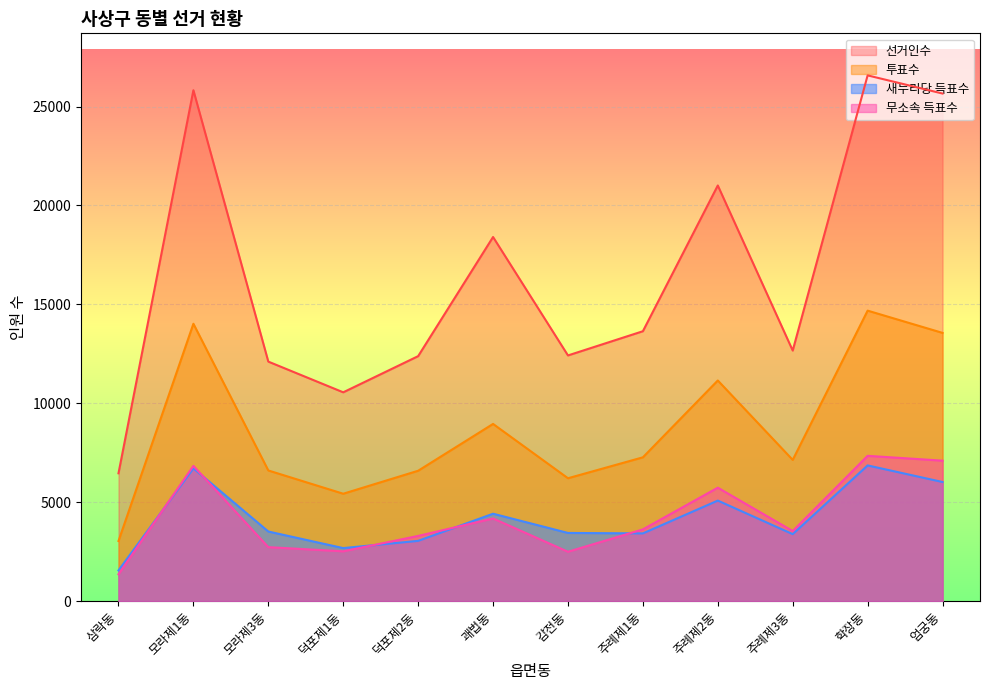

Between 덕포제1동 and 학장동, which is larger?

학장동